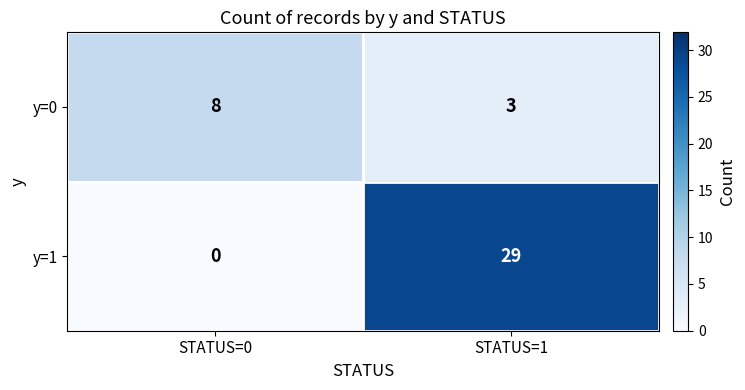

What is the difference between the maximum and minimum values in the y=1 series?

29